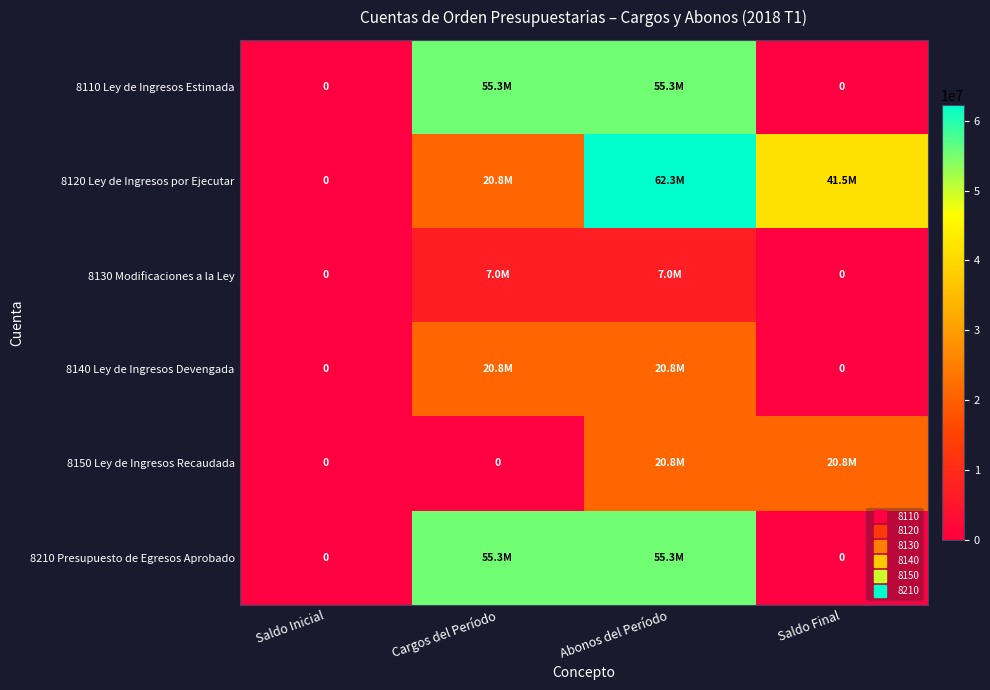

How many values in the 8130 Modificaciones a la Ley series are below 6971937?

2